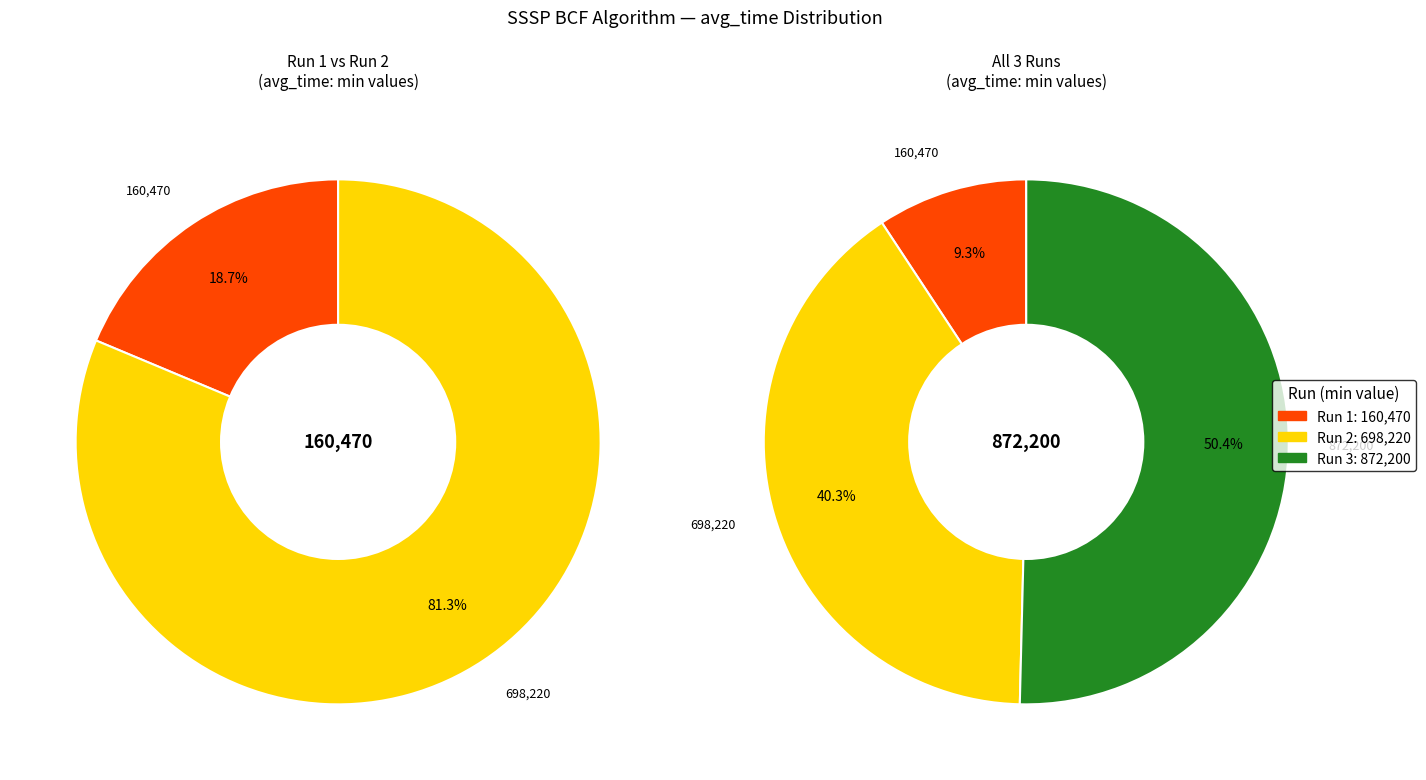

Rank the categories by value from lowest to highest.

160470, 698220, 872200